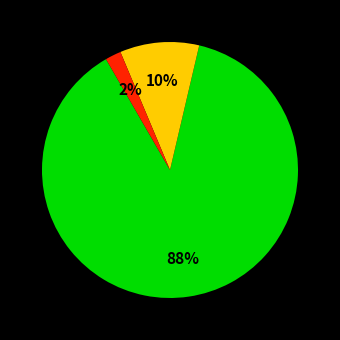

Is there a majority slice in this chart?

Yes